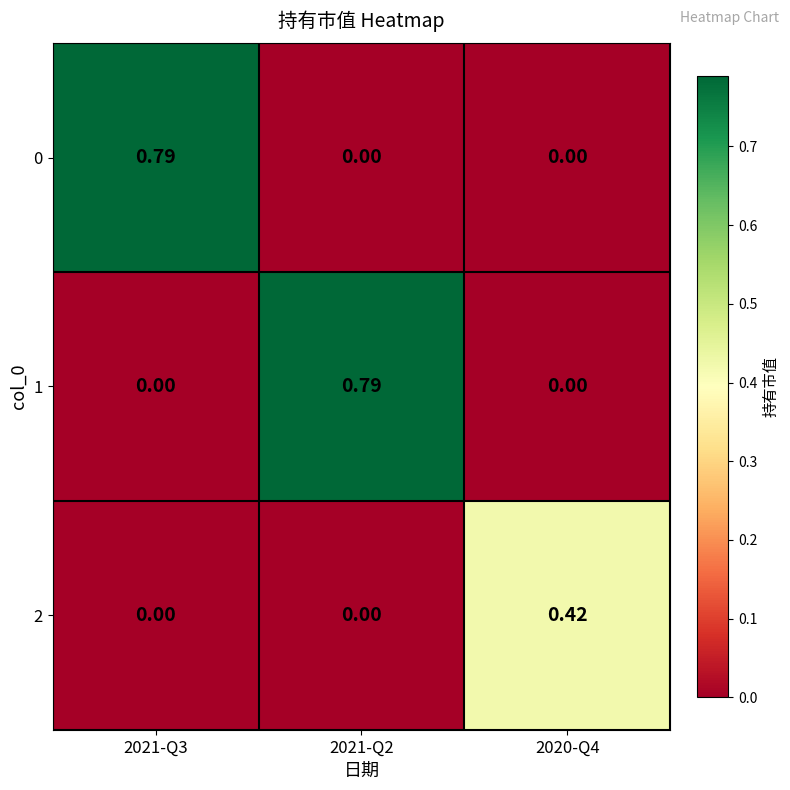

Which category has the lowest value across all series?

2021-Q2